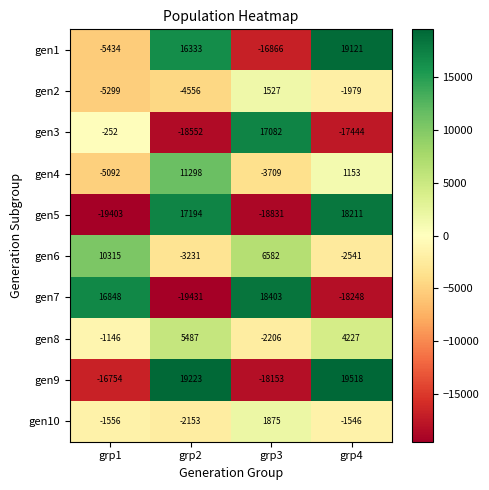

The gen7 series shows 12650 at grp3. True or false?

False